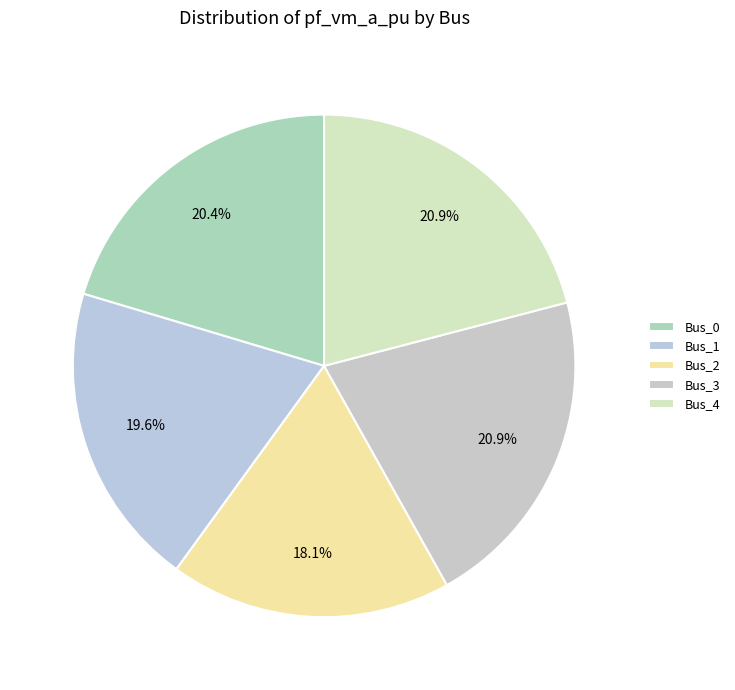

Rank the categories by value from lowest to highest.

Bus_2, Bus_1, Bus_0, Bus_3, Bus_4